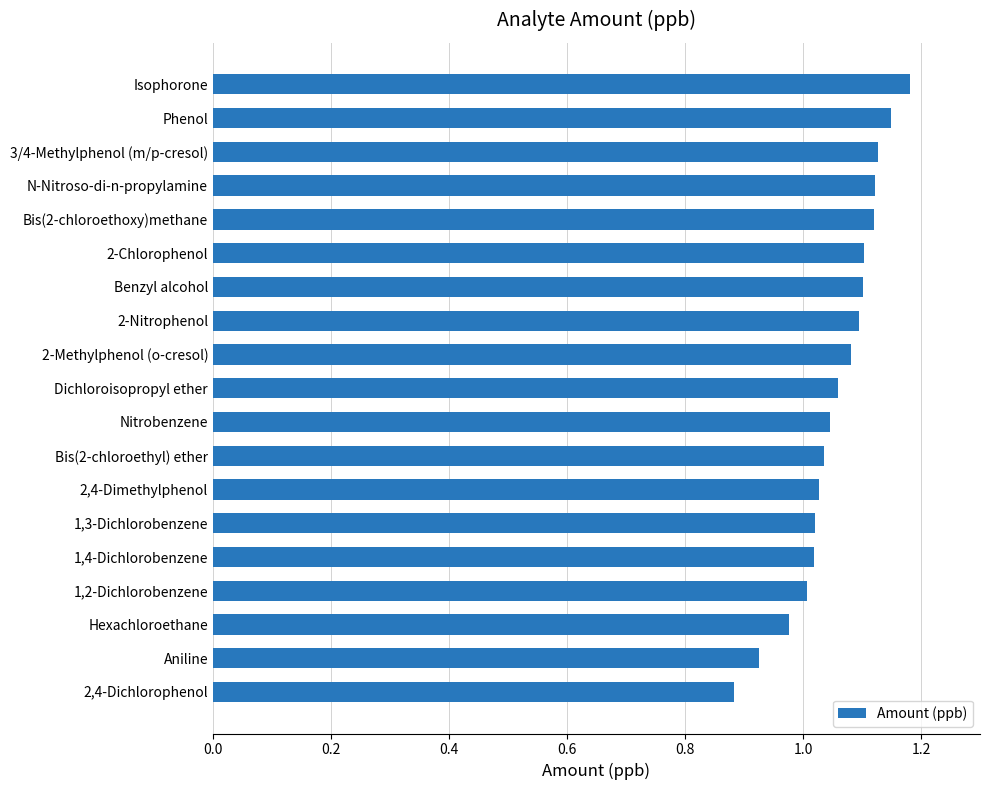

Which has a higher value, 2-Nitrophenol or Phenol?

Phenol